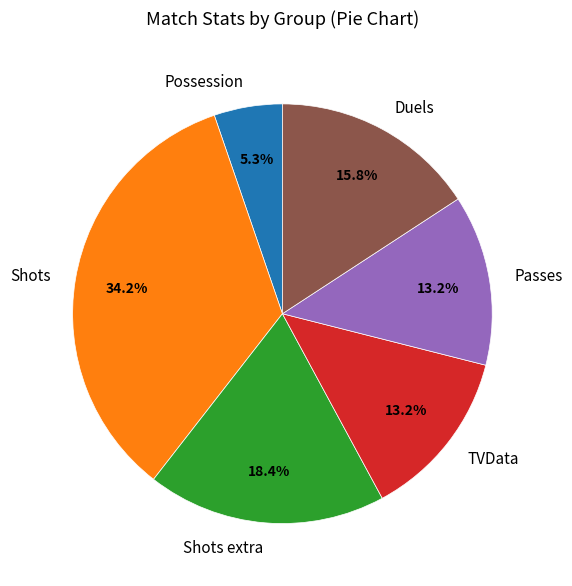

Does Passes account for over 50% of the chart?

No